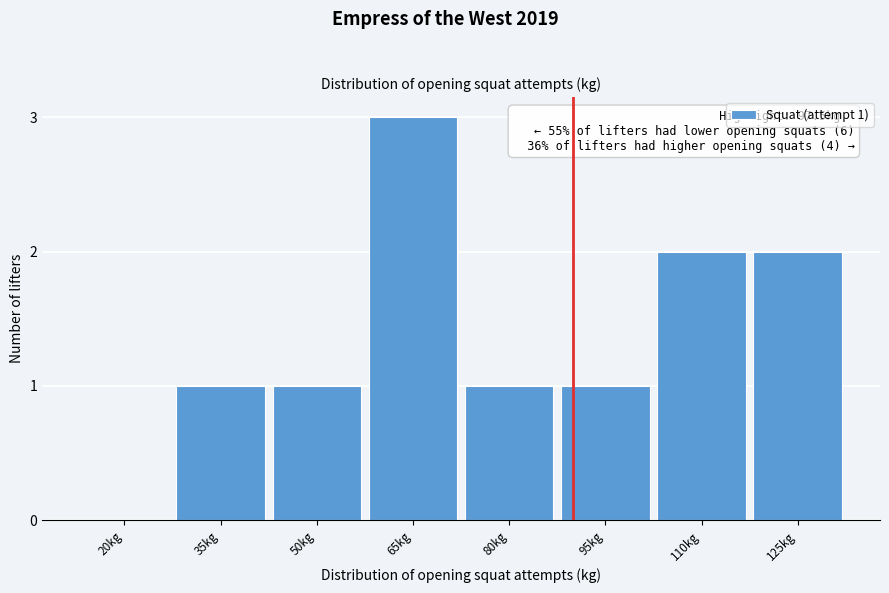

Reading left to right, list all the values displayed in this chart.

20kg=0	35kg=1	50kg=1	65kg=3	80kg=1	95kg=1	110kg=2	125kg=2